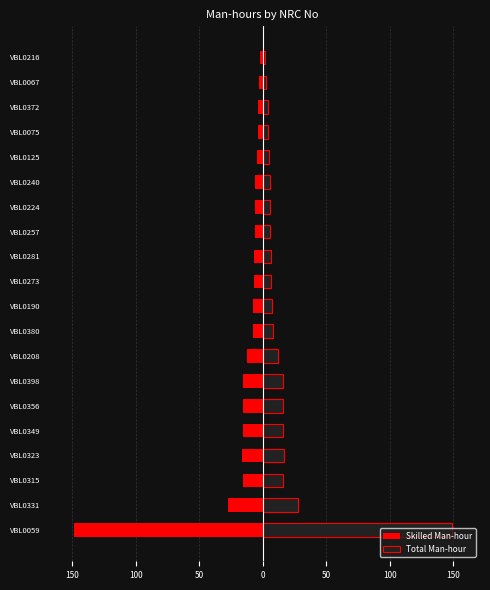

List the series in order of their overall mean, lowest first.

Skilled Man-hour, Total Man-hour